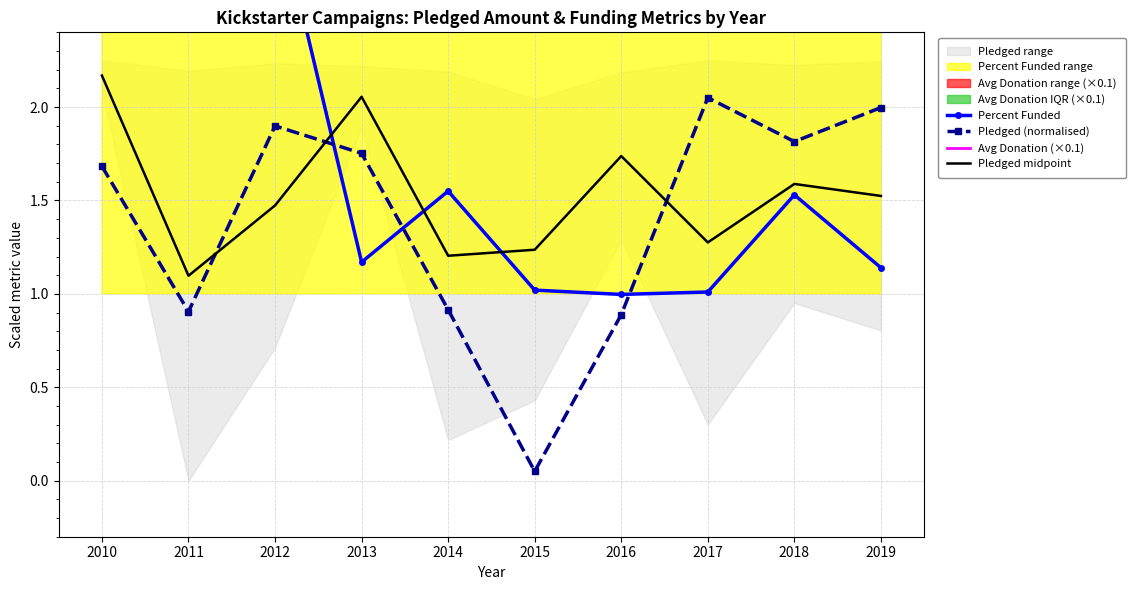

How many lines are shown in the chart?

4